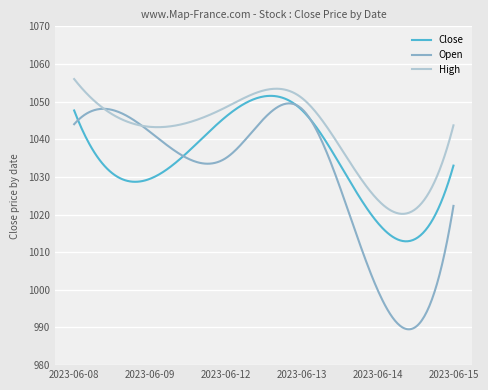

Rank the series by their average value, from highest to lowest.

High, Close, Open